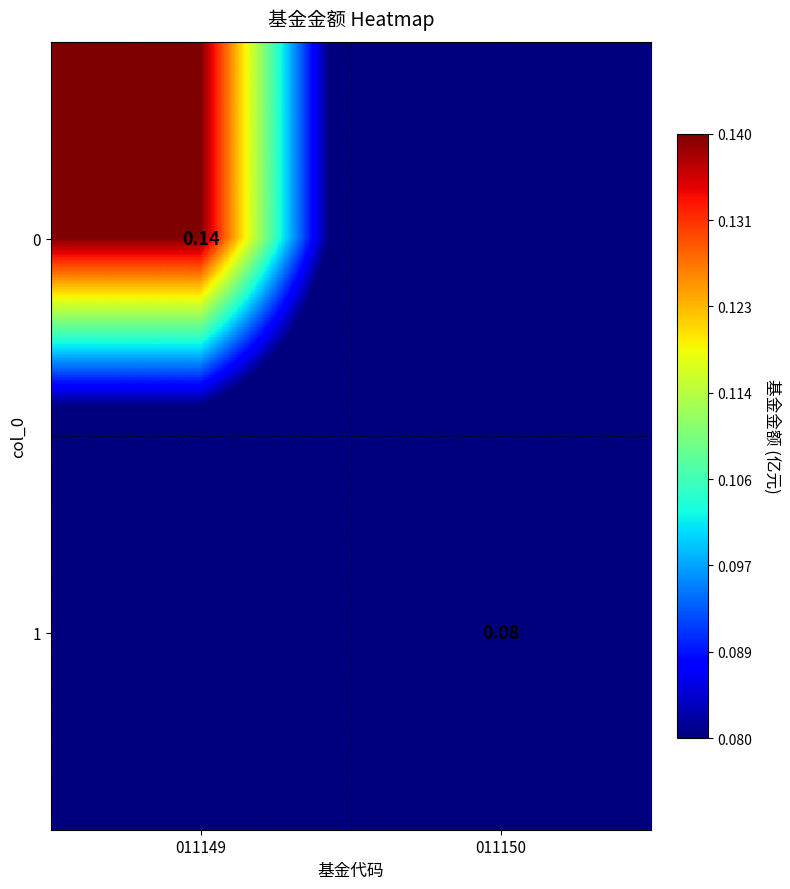

Where is 1 nearest to the value 0?

011149